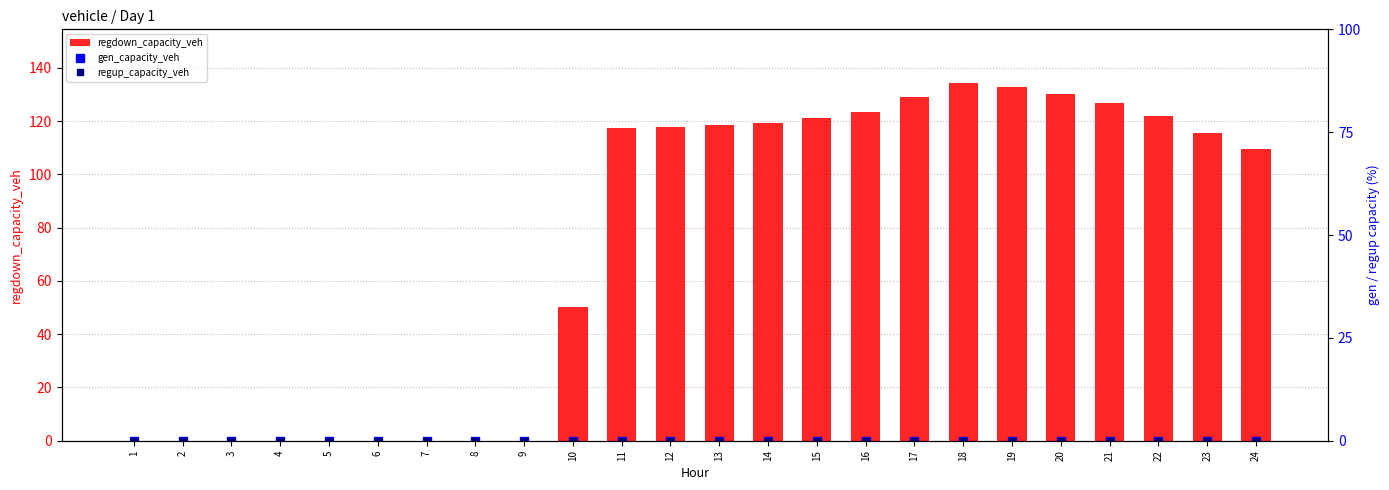

Which category has the highest value across all series?

18